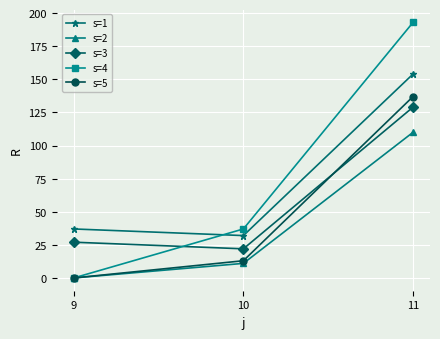

Which series has the largest total across all categories?

s=4